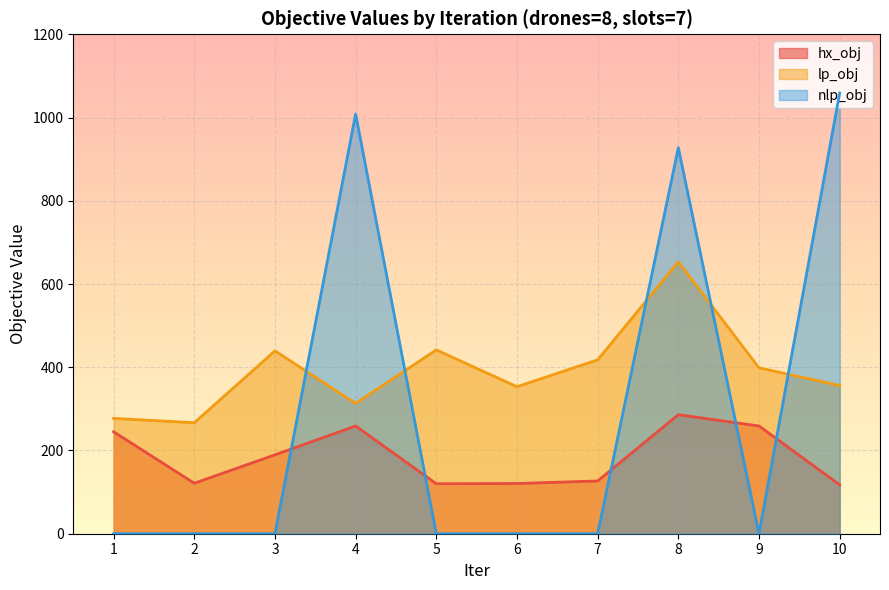

What is the difference between the second highest and second lowest values in the nlp_obj series?

1008.3